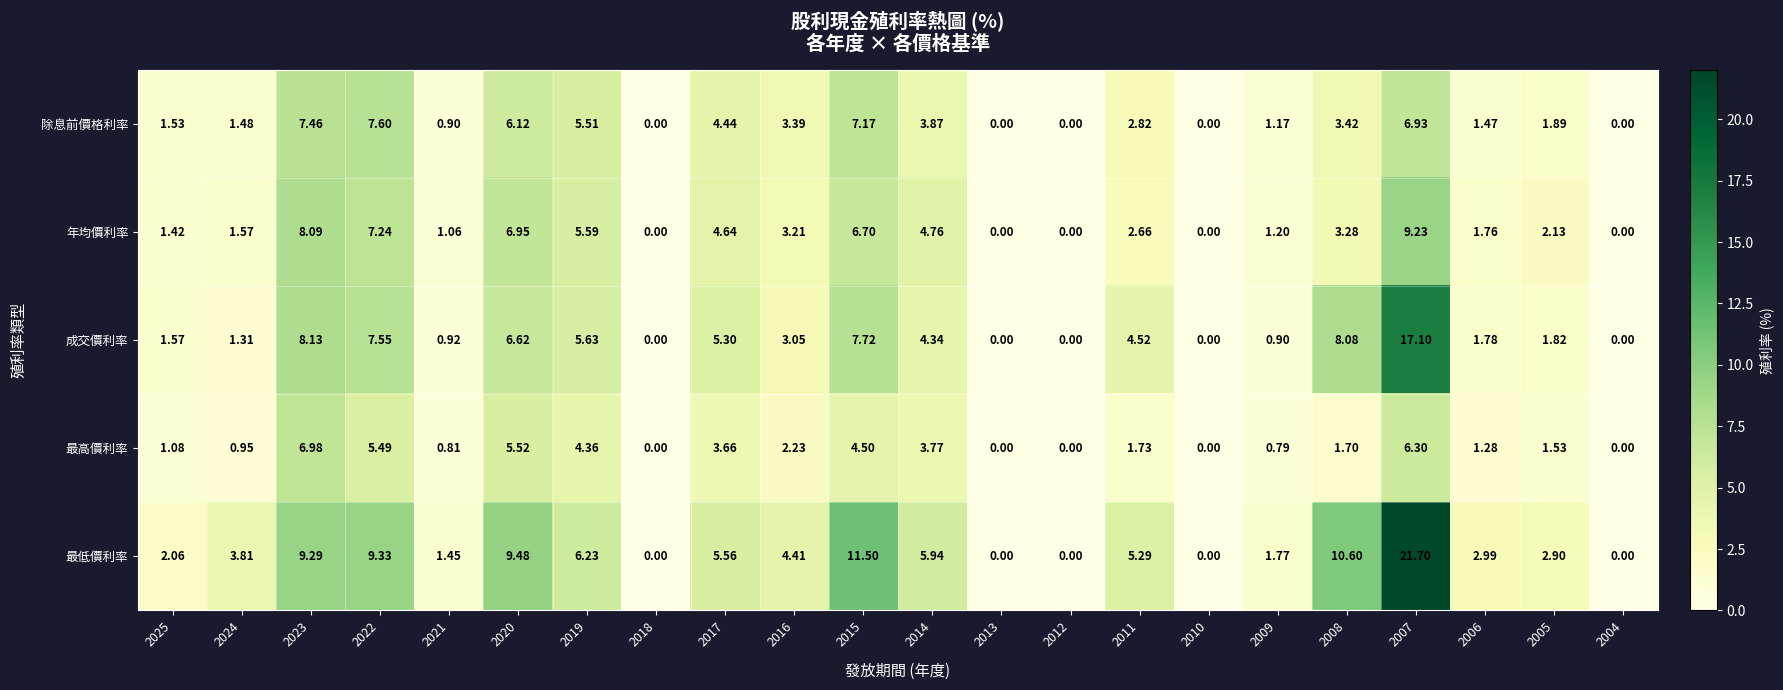

Which series has the largest total across all categories?

最低價利率